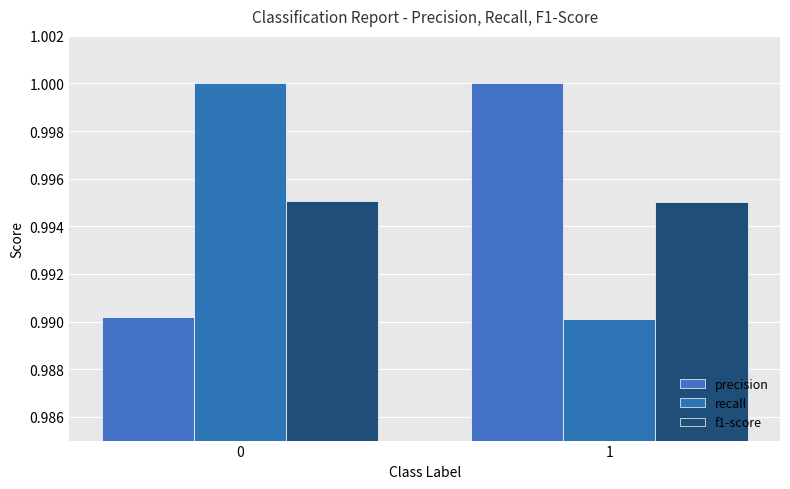

The value of recall at 0 is 1.0. True or false?

True